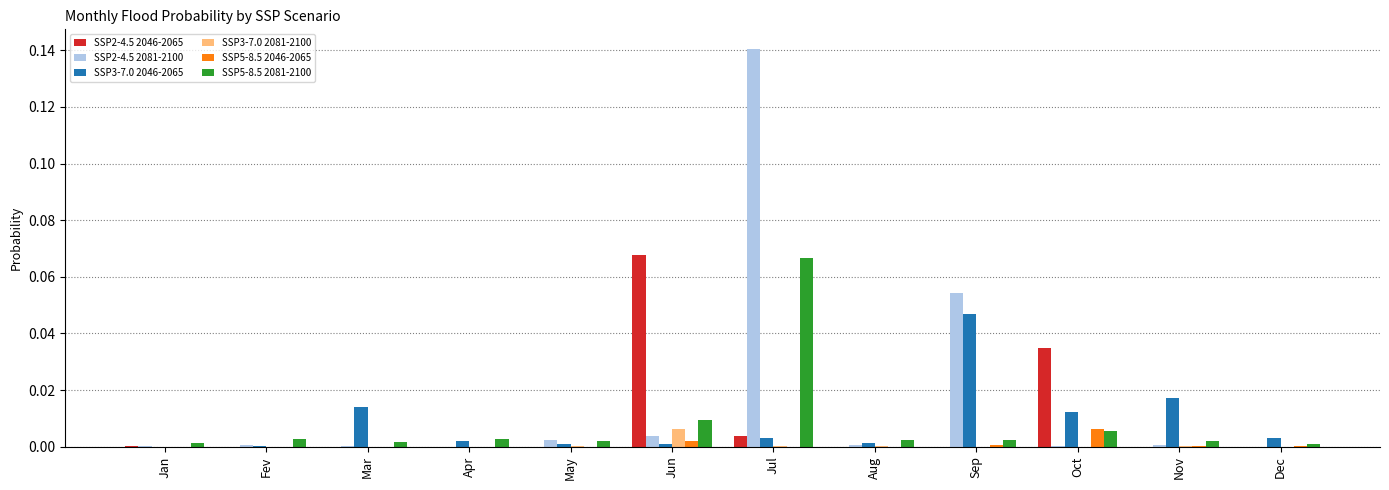

Count the number of data series in this chart.

6